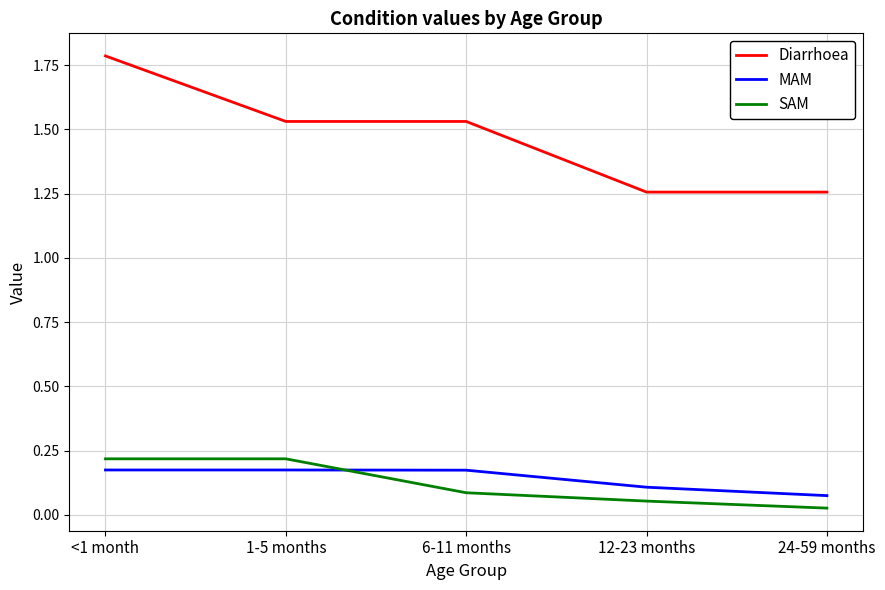

The MAM series shows 0.2 at <1 month. True or false?

True